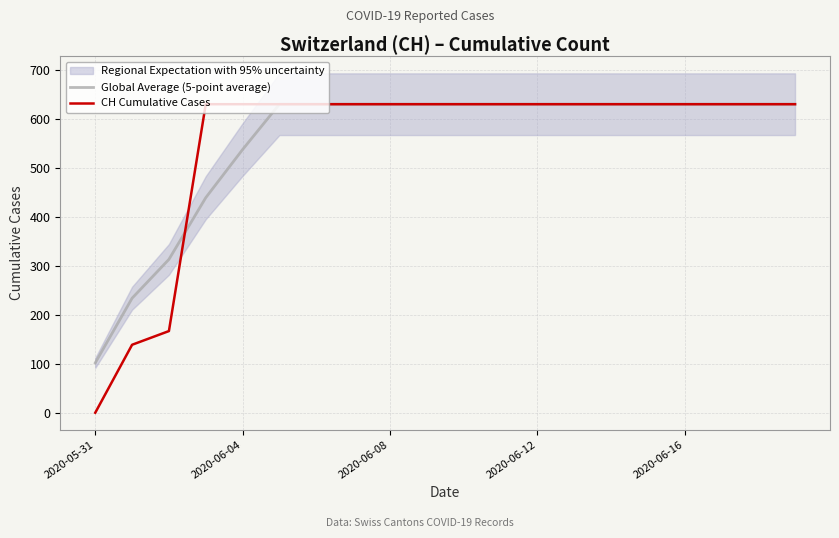

Rank the series by their maximum value, from highest to lowest.

Global Average (5-point average), CH Cumulative Cases